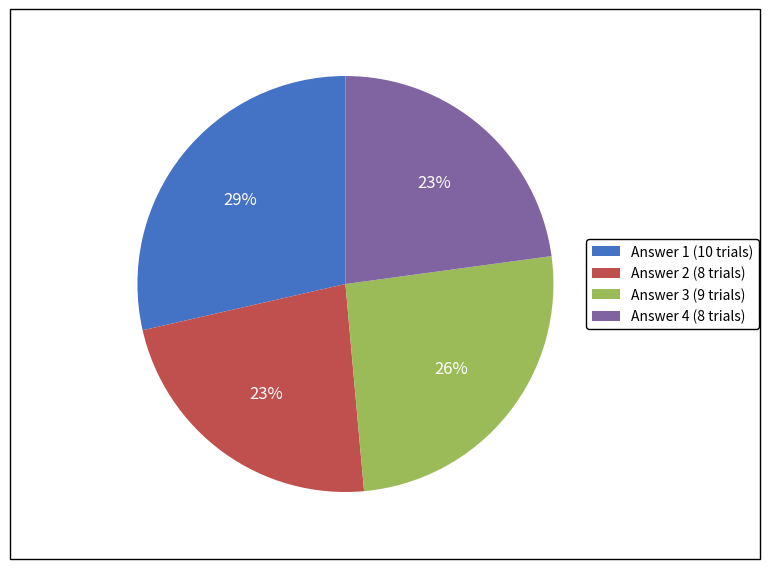

How many slices are in this pie chart?

4